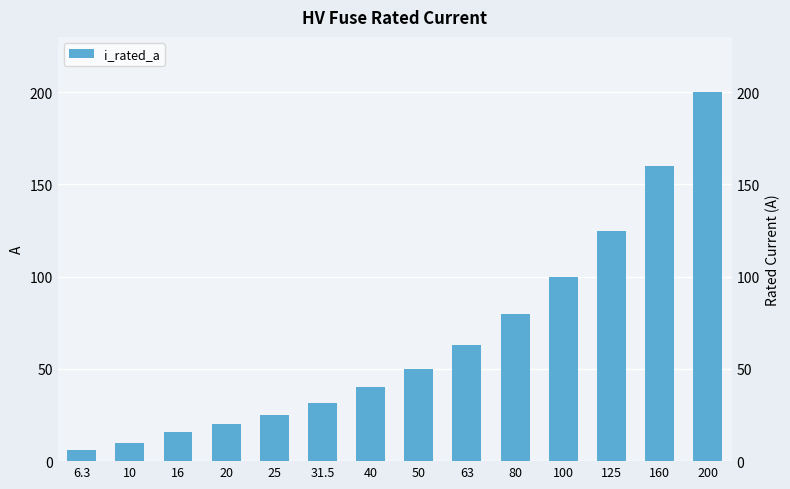

At which label does the data first exceed 50?

63